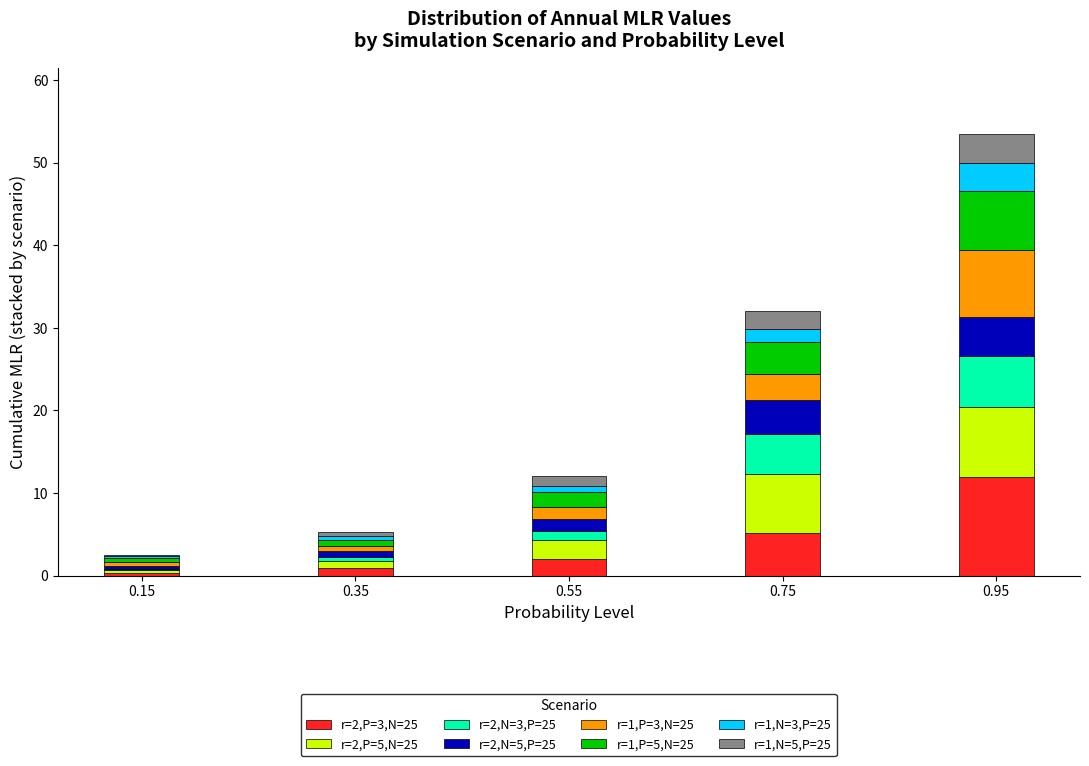

What is the total value across all series at 0.75?

32.0